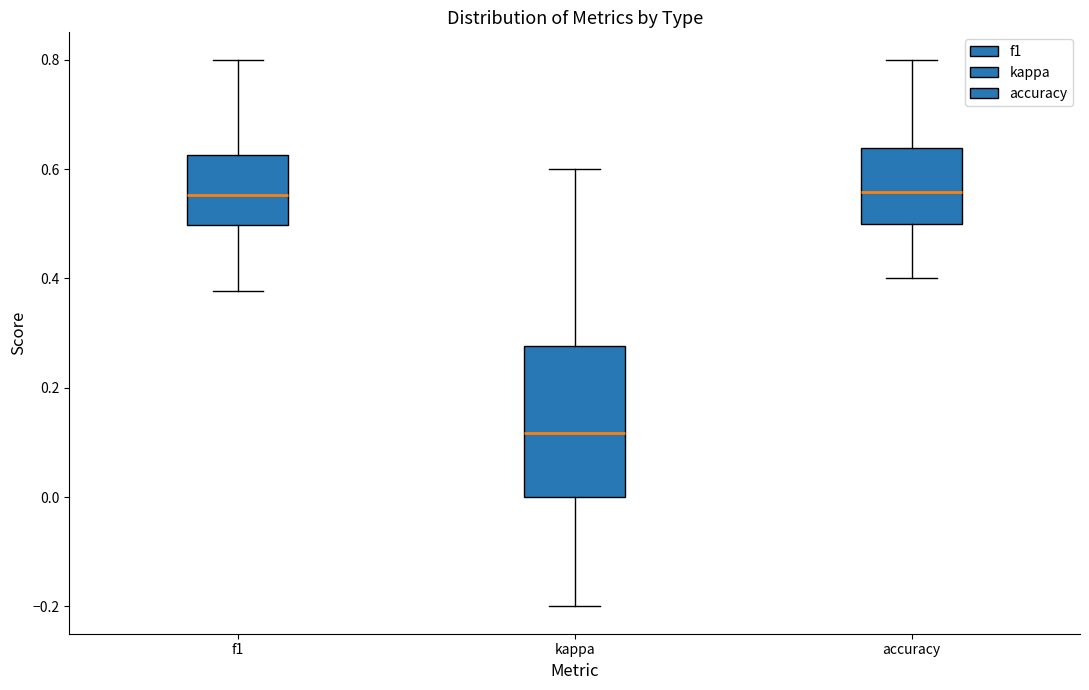

Comparing the boxes themselves (not the whiskers), which one is the tallest?

kappa